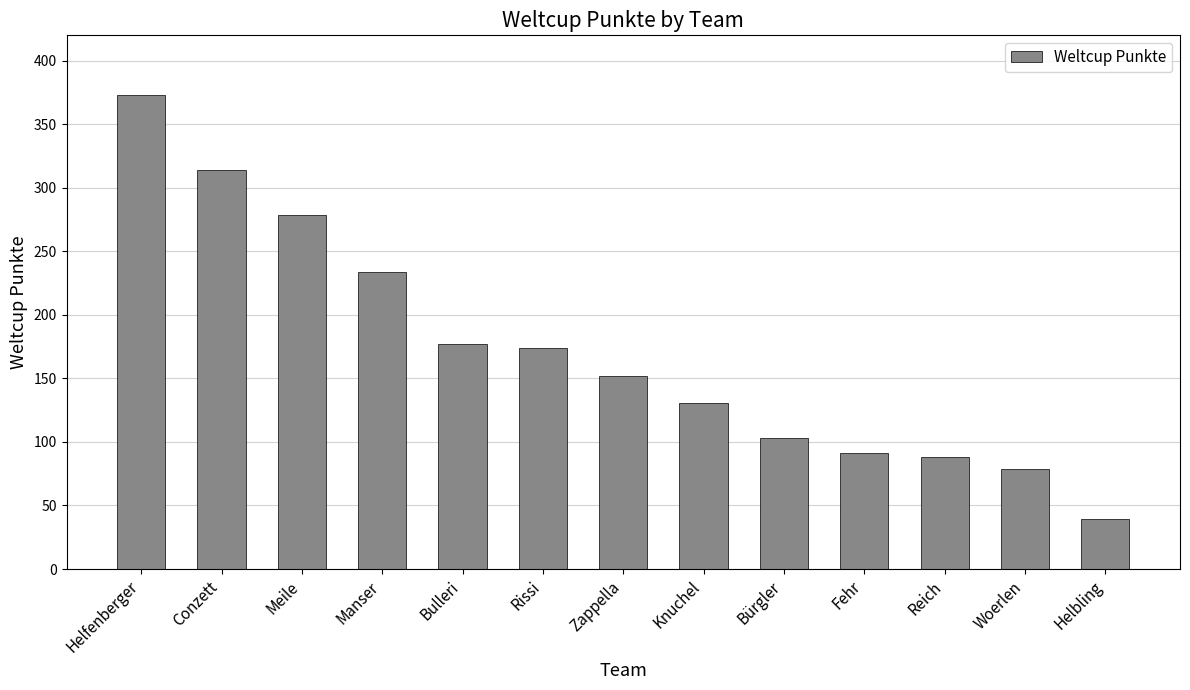

What is the change in value from Conzett to Woerlen?

-235